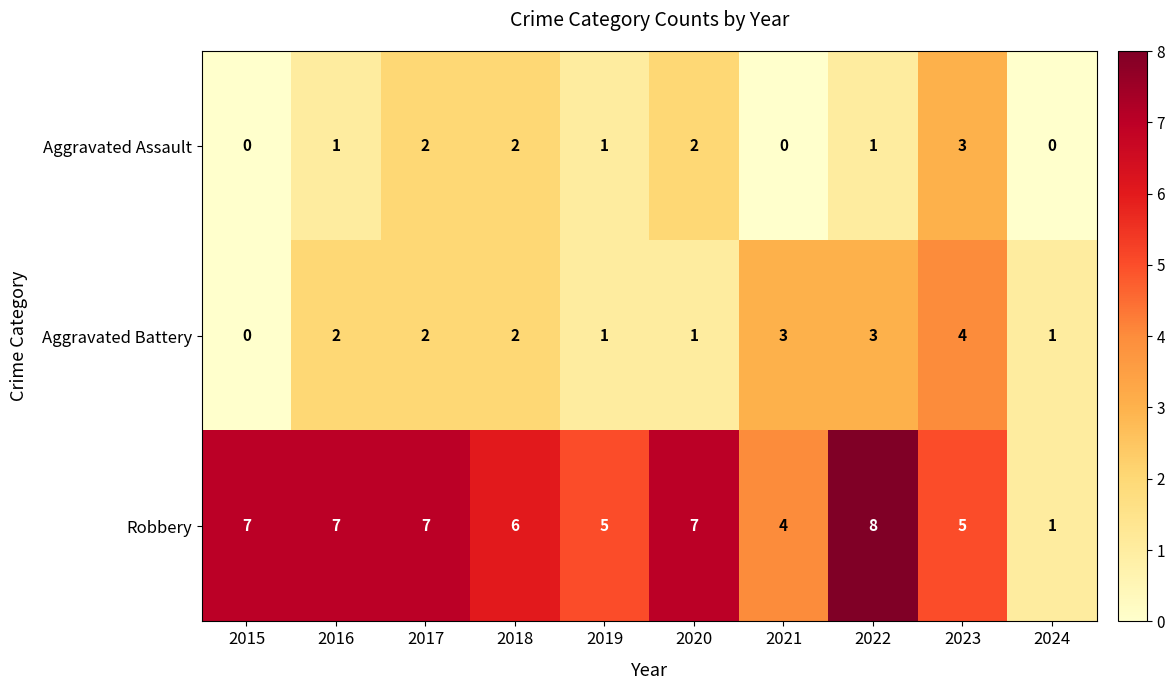

The Aggravated Assault series shows 0 at 2021. True or false?

True